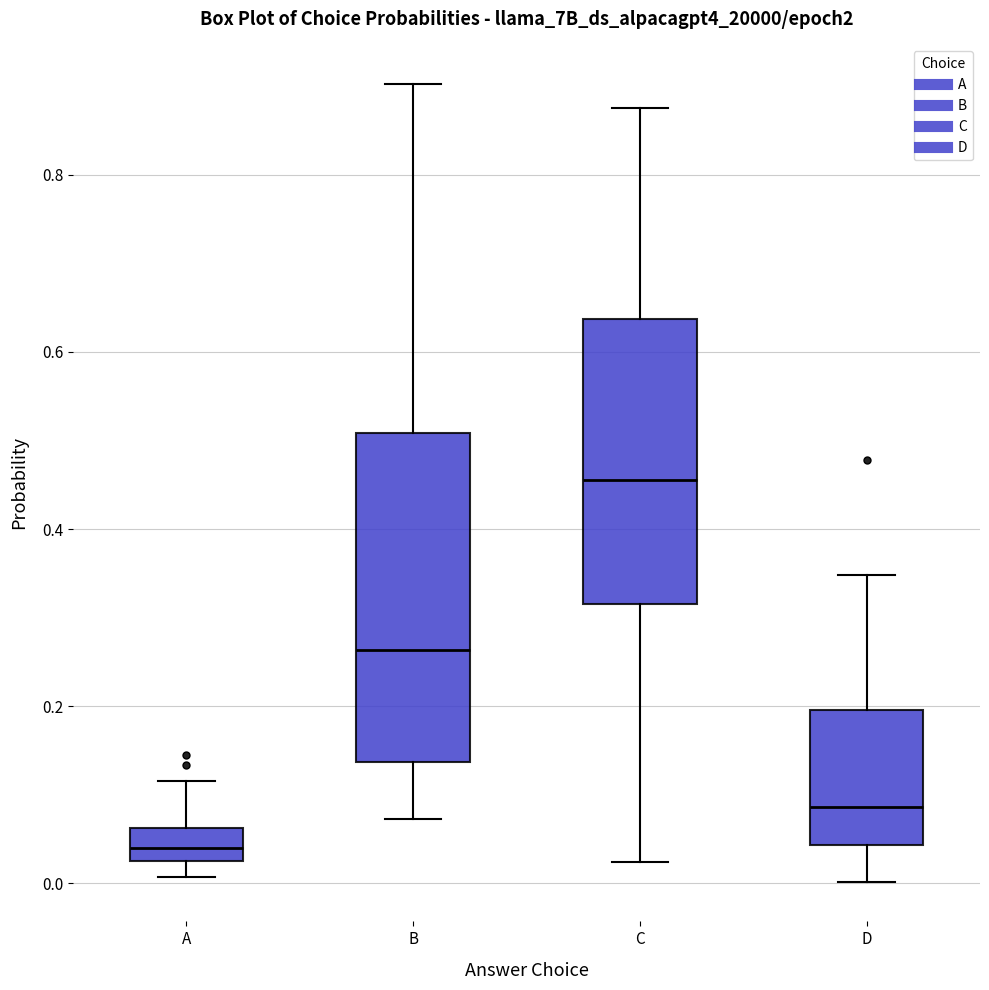

Which box has the lowest median line?

A